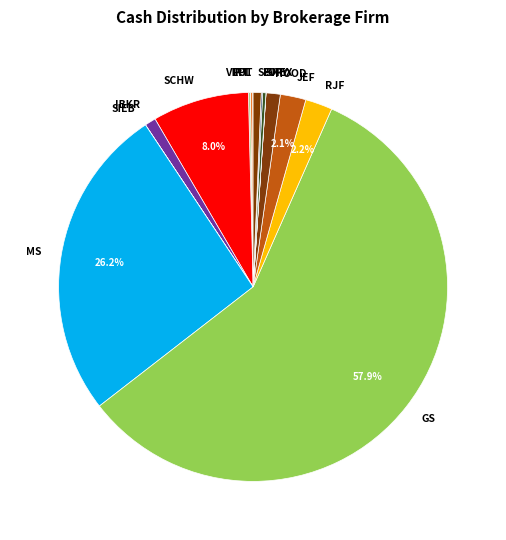

What is the ratio of the value at MS to the value at SF?

39.2